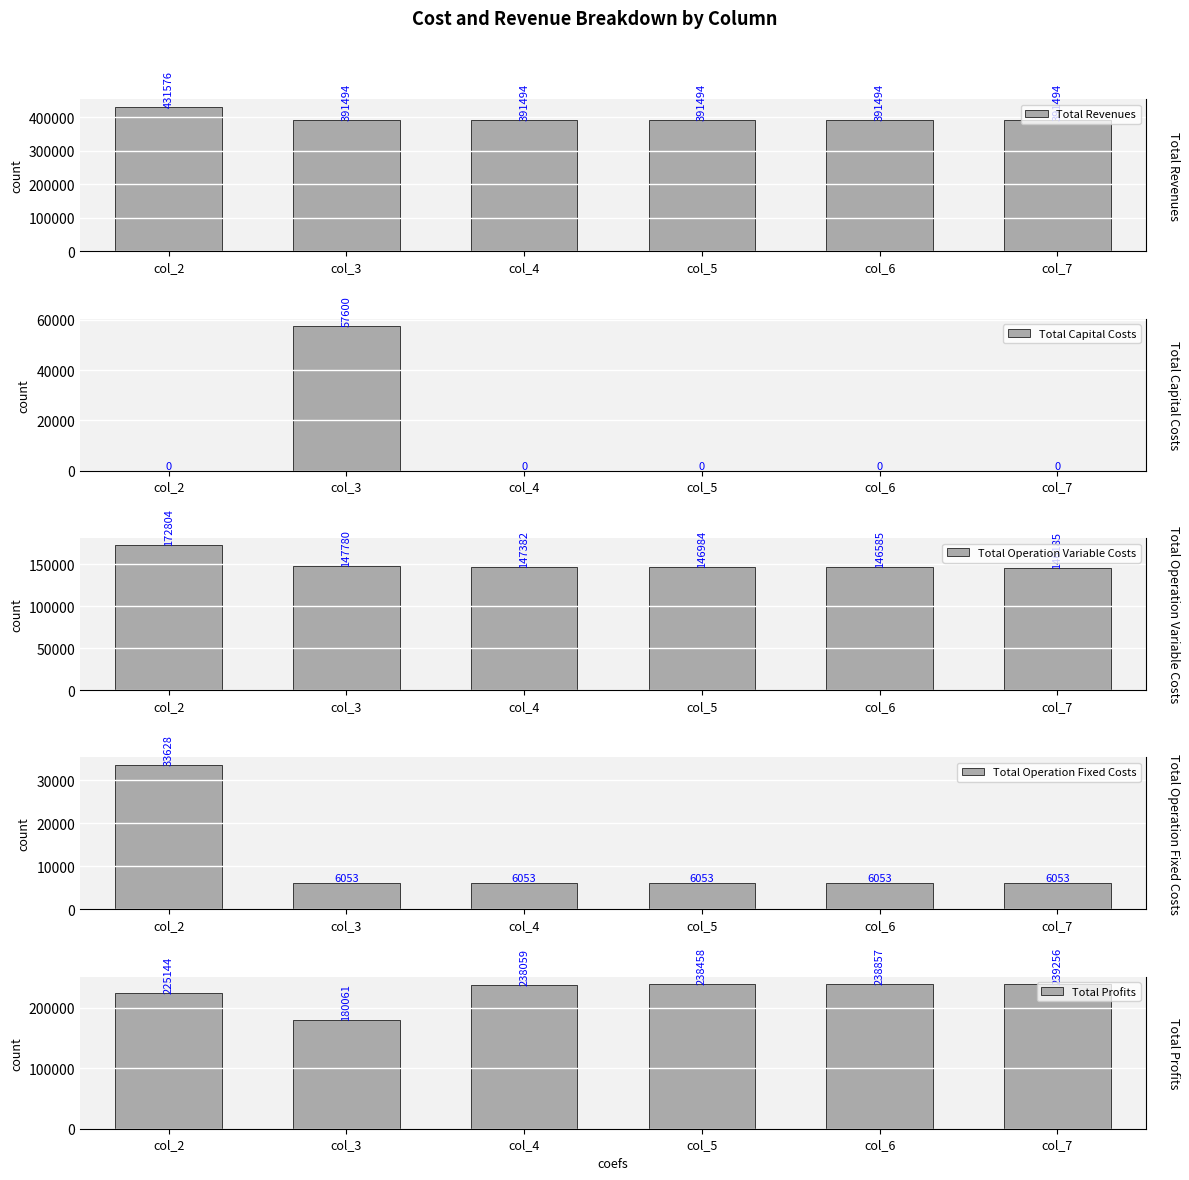

What is the difference between the second highest and second lowest values in the Total Operation Variable Costs series?

1195.5